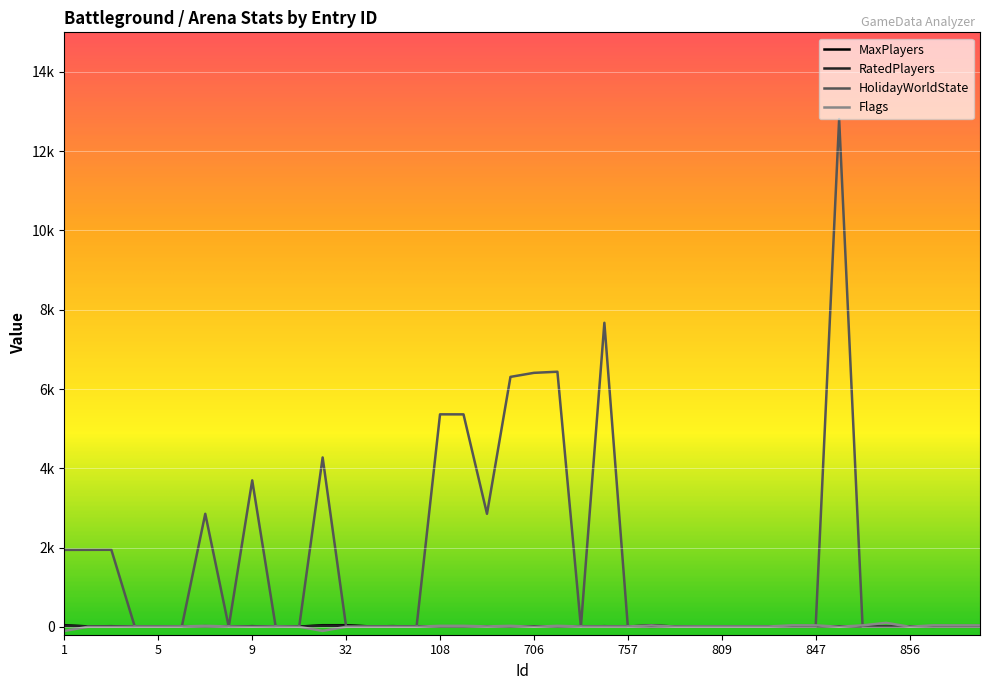

Does the chart display data point markers on the line(s)?

No